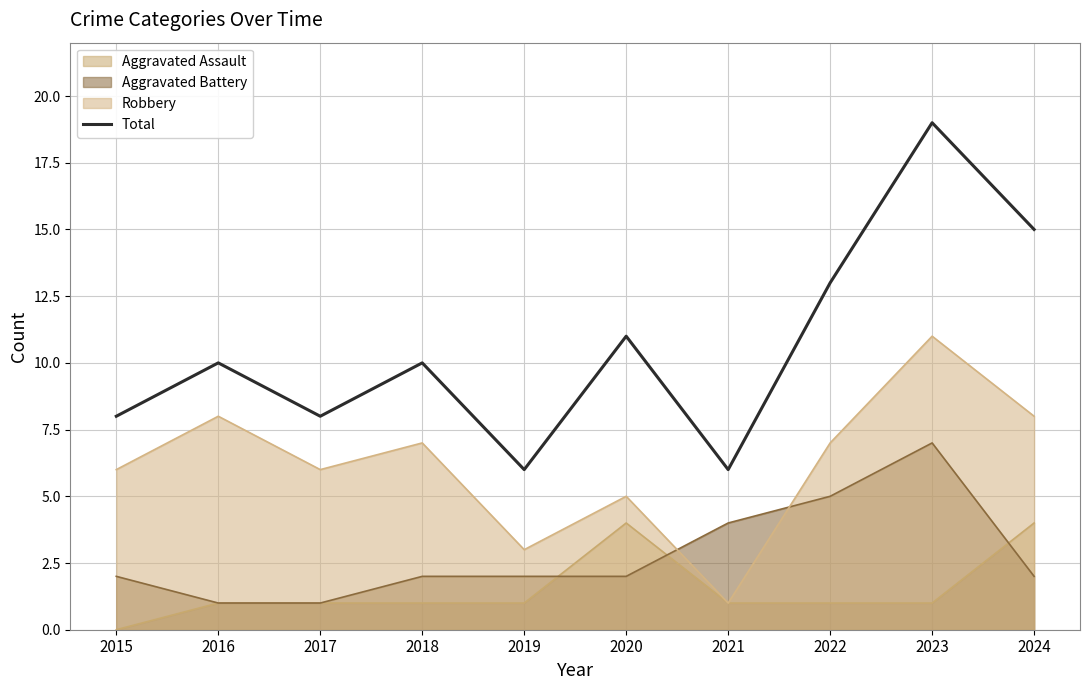

Between 2021 and 2017, which is larger?

2017